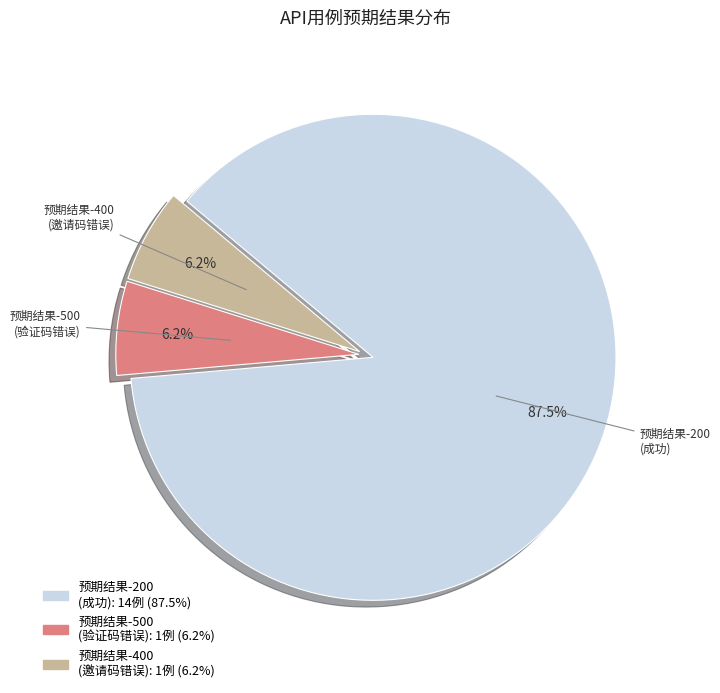

Is there a majority slice in this chart?

Yes